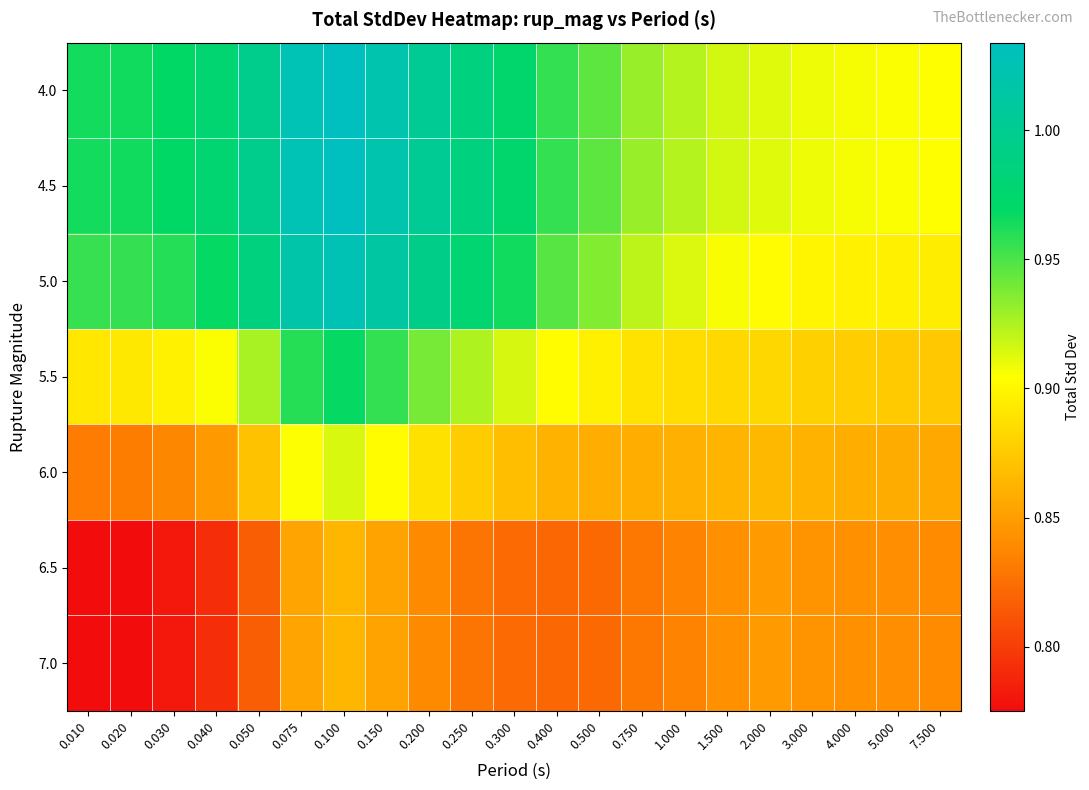

Reading right to left, what are all the values shown in this chart?

4.0: 7.500=0.9	5.000=0.9	4.000=0.9	3.000=0.9	2.000=0.9	1.500=0.9	1.000=0.9	0.750=0.9	0.500=0.9	0.400=1.0	0.300=1.0	0.250=1.0	0.200=1.0	0.150=1.0	0.100=1.0	0.075=1.0	0.050=1.0	0.040=1.0	0.030=1.0	0.020=1.0	0.010=1.0
4.5: 7.500=0.9	5.000=0.9	4.000=0.9	3.000=0.9	2.000=0.9	1.500=0.9	1.000=0.9	0.750=0.9	0.500=0.9	0.400=1.0	0.300=1.0	0.250=1.0	0.200=1.0	0.150=1.0	0.100=1.0	0.075=1.0	0.050=1.0	0.040=1.0	0.030=1.0	0.020=1.0	0.010=1.0
5.0: 7.500=0.9	5.000=0.9	4.000=0.9	3.000=0.9	2.000=0.9	1.500=0.9	1.000=0.9	0.750=0.9	0.500=0.9	0.400=0.9	0.300=1.0	0.250=1.0	0.200=1.0	0.150=1.0	0.100=1.0	0.075=1.0	0.050=1.0	0.040=1.0	0.030=1.0	0.020=1.0	0.010=1.0
5.5: 7.500=0.9	5.000=0.9	4.000=0.9	3.000=0.9	2.000=0.9	1.500=0.9	1.000=0.9	0.750=0.9	0.500=0.9	0.400=0.9	0.300=0.9	0.250=0.9	0.200=0.9	0.150=1.0	0.100=1.0	0.075=1.0	0.050=0.9	0.040=0.9	0.030=0.9	0.020=0.9	0.010=0.9
6.0: 7.500=0.9	5.000=0.9	4.000=0.9	3.000=0.9	2.000=0.9	1.500=0.9	1.000=0.9	0.750=0.9	0.500=0.9	0.400=0.9	0.300=0.9	0.250=0.9	0.200=0.9	0.150=0.9	0.100=0.9	0.075=0.9	0.050=0.9	0.040=0.8	0.030=0.8	0.020=0.8	0.010=0.8
6.5: 7.500=0.8	5.000=0.8	4.000=0.8	3.000=0.8	2.000=0.8	1.500=0.8	1.000=0.8	0.750=0.8	0.500=0.8	0.400=0.8	0.300=0.8	0.250=0.8	0.200=0.8	0.150=0.9	0.100=0.9	0.075=0.9	0.050=0.8	0.040=0.8	0.030=0.8	0.020=0.8	0.010=0.8
7.0: 7.500=0.8	5.000=0.8	4.000=0.8	3.000=0.8	2.000=0.8	1.500=0.8	1.000=0.8	0.750=0.8	0.500=0.8	0.400=0.8	0.300=0.8	0.250=0.8	0.200=0.8	0.150=0.9	0.100=0.9	0.075=0.9	0.050=0.8	0.040=0.8	0.030=0.8	0.020=0.8	0.010=0.8